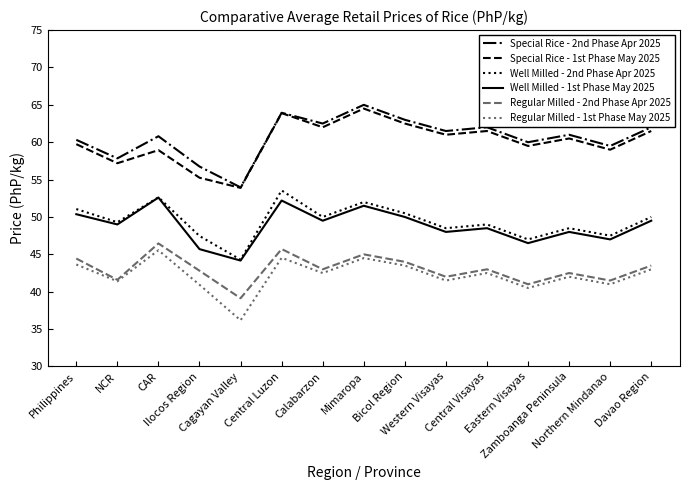

True or false: Well Milled - 2nd Phase Apr 2025 and Special Rice - 2nd Phase Apr 2025 intersect in this chart.

False